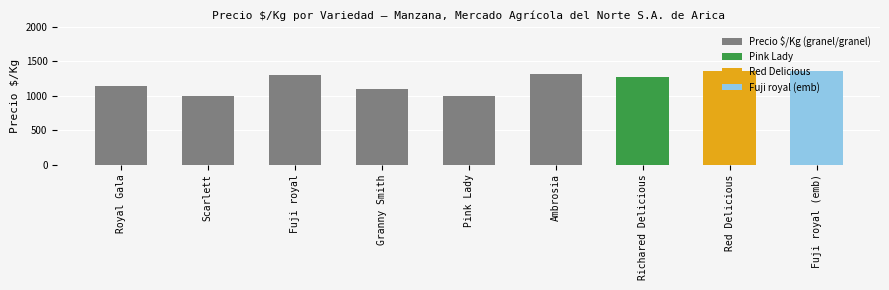

What is the change in value from Scarlett to Ambrosia?

+320